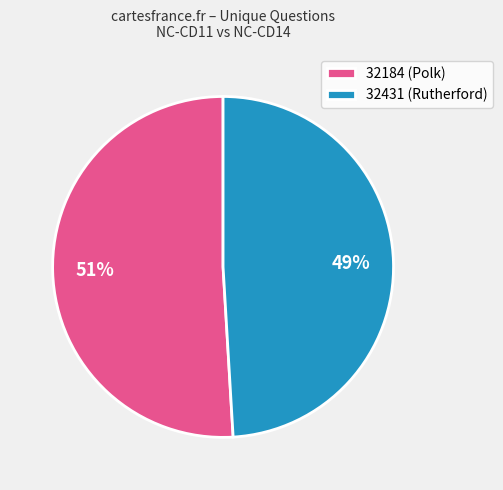

Is it true that 32431 (Rutherford) is 63% of the pie?

False